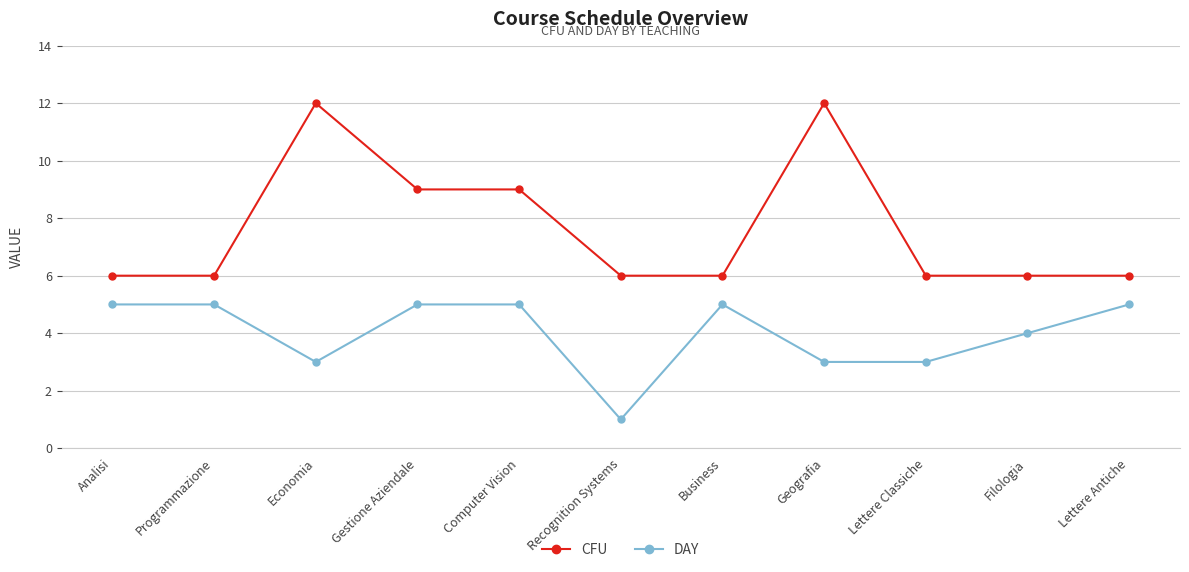

True or false: DAY and CFU cross at least once.

False